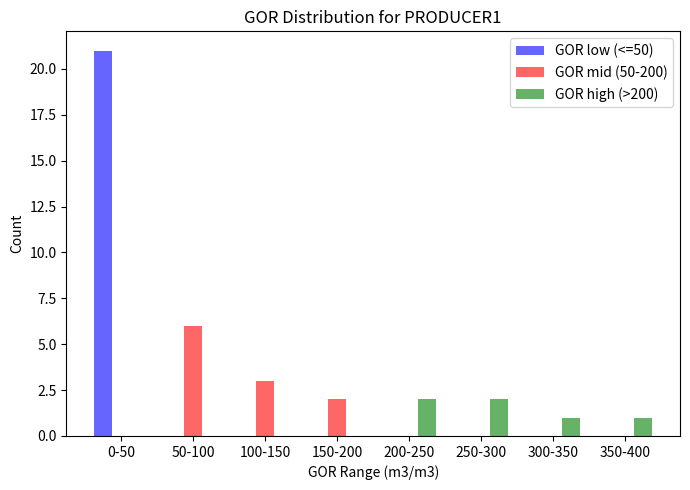

Reading left to right, what are all the values shown in this chart?

GOR low (<=50): 21	0	0	0	0	0	0	0
GOR mid (50-200): 0	6	3	2	0	0	0	0
GOR high (>200): 0	0	0	0	2	2	1	1